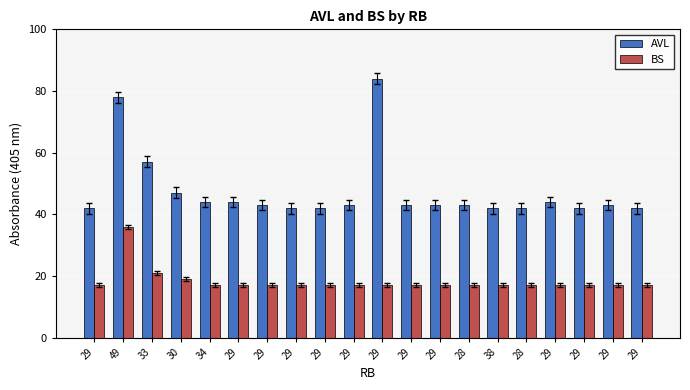

What is the label of the 1st bar from the left?

29